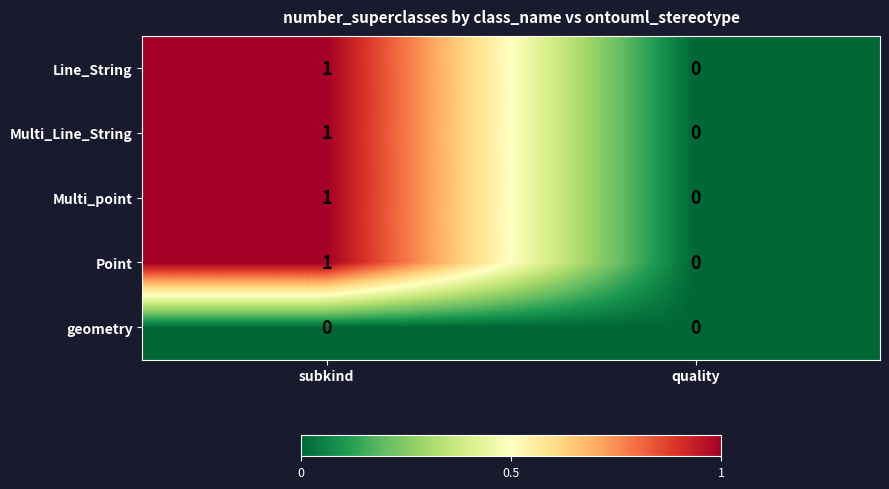

List the labels in order of Line_String value, largest first.

subkind, quality